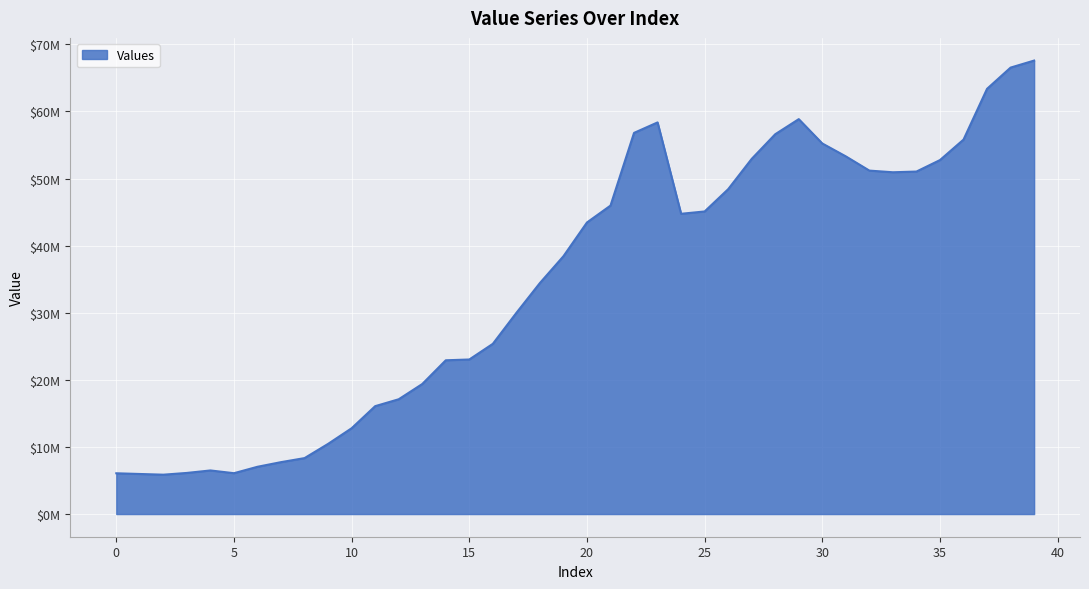

How many points are higher than both their immediate neighbors (excluding endpoints)?

3